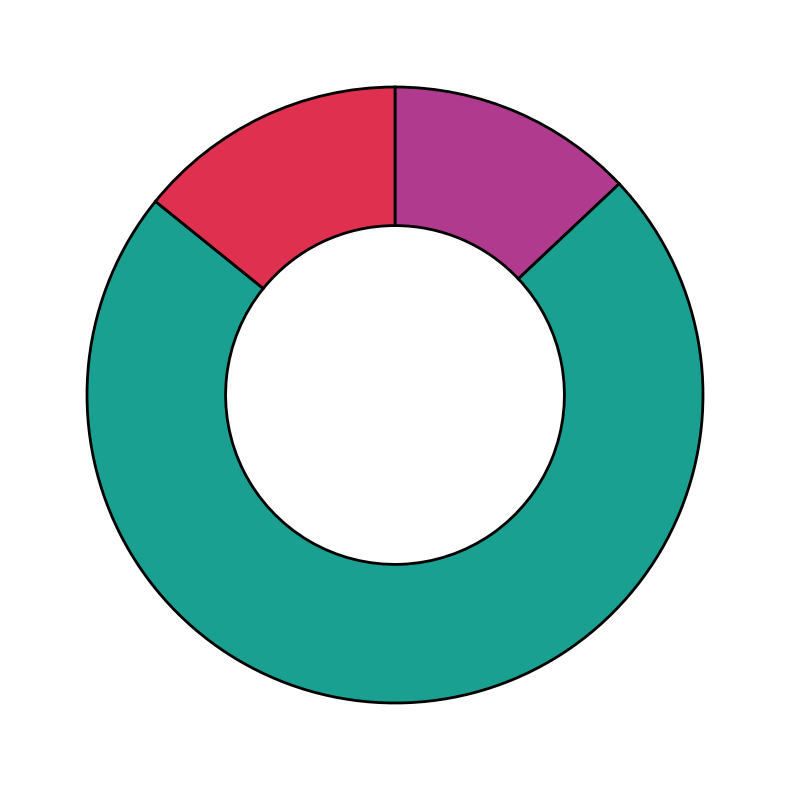

Does any single category account for the majority?

Yes